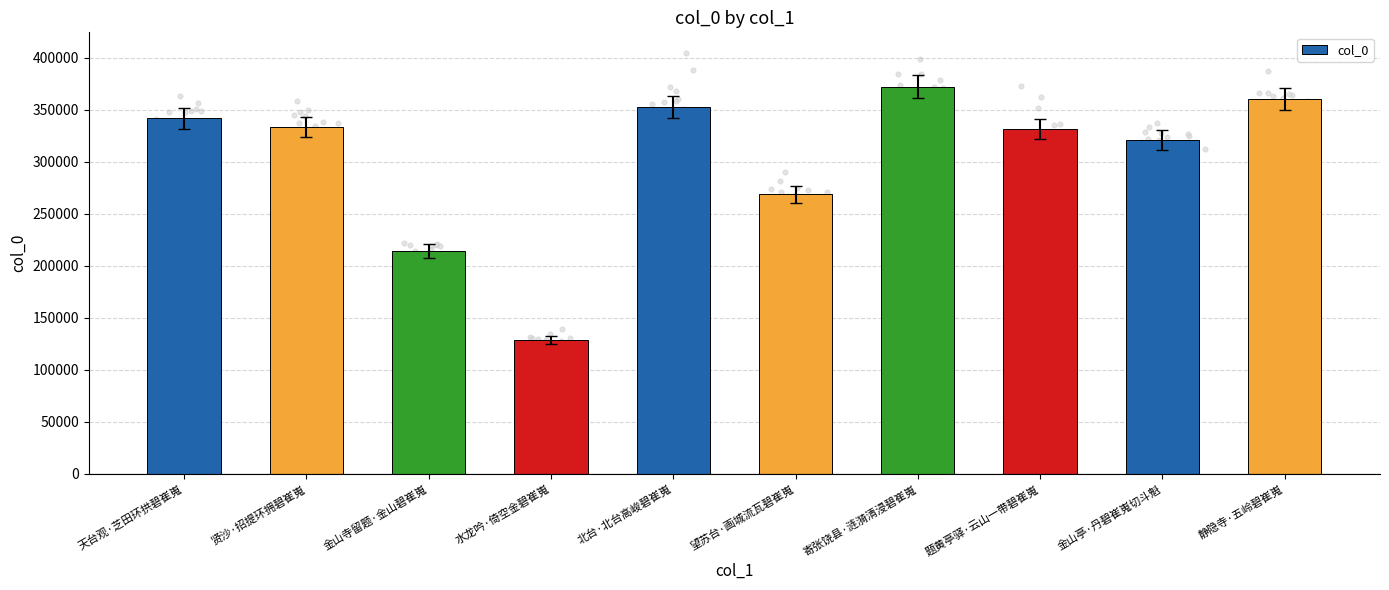

Which has a higher value, 贤沙·招提环拥碧崔嵬 or 望苏台·画城流瓦碧崔嵬?

贤沙·招提环拥碧崔嵬